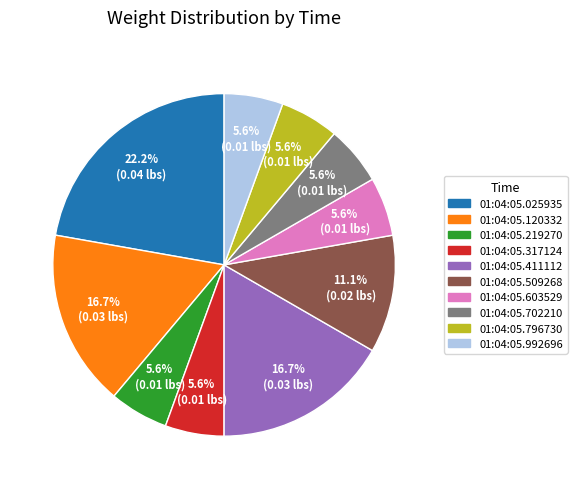

Is there a majority slice in this chart?

No